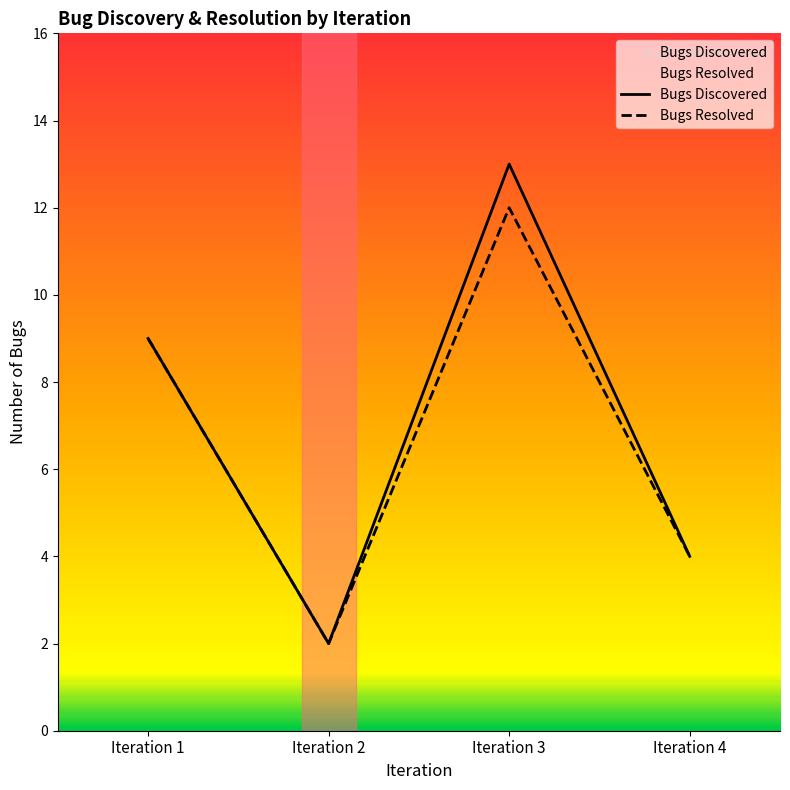

Count the number of data series in this chart.

2